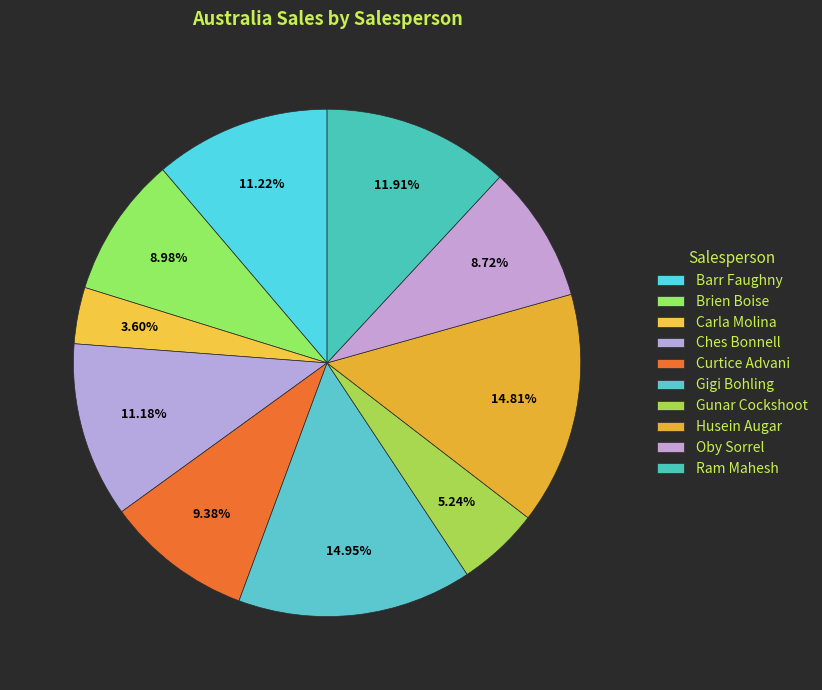

What is the ratio of the value at Ches Bonnell to the value at Ram Mahesh?

0.9